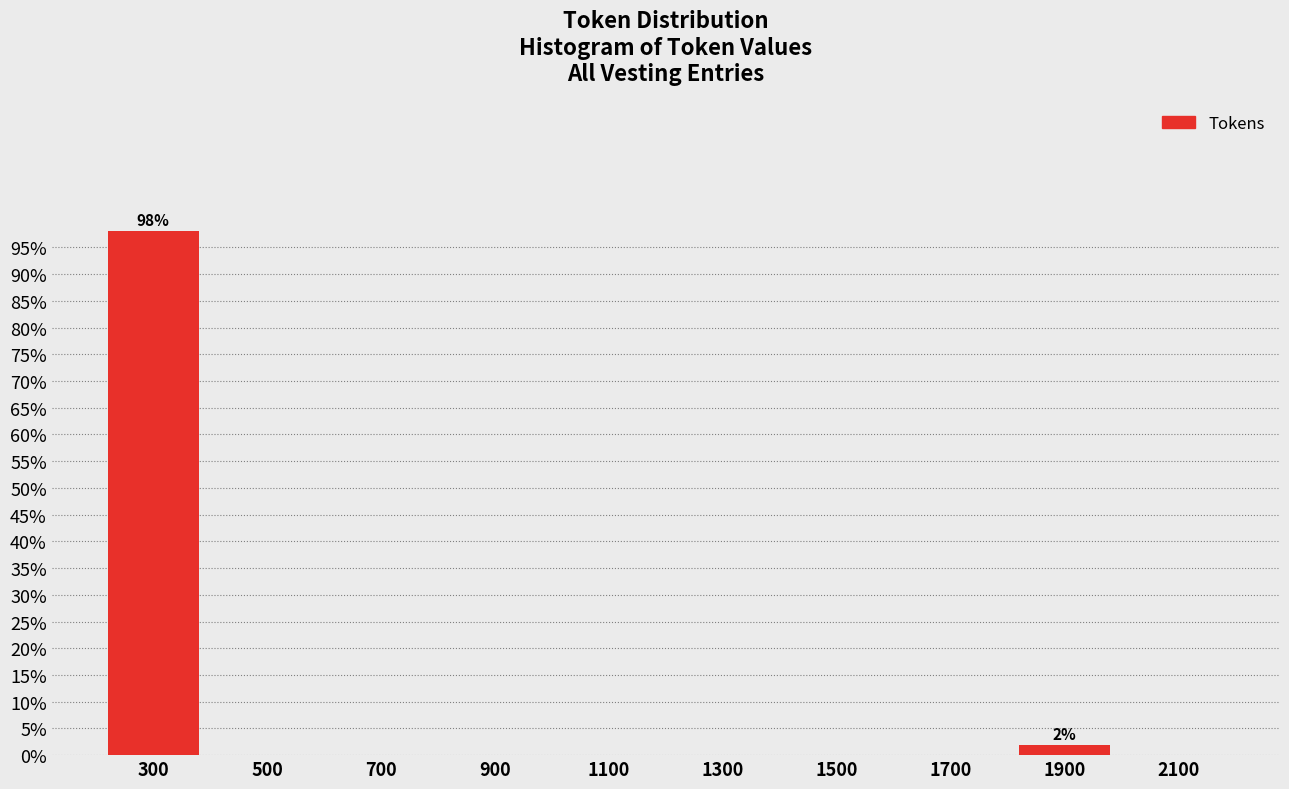

Which range on the x-axis has the tallest bar?

200 to 400